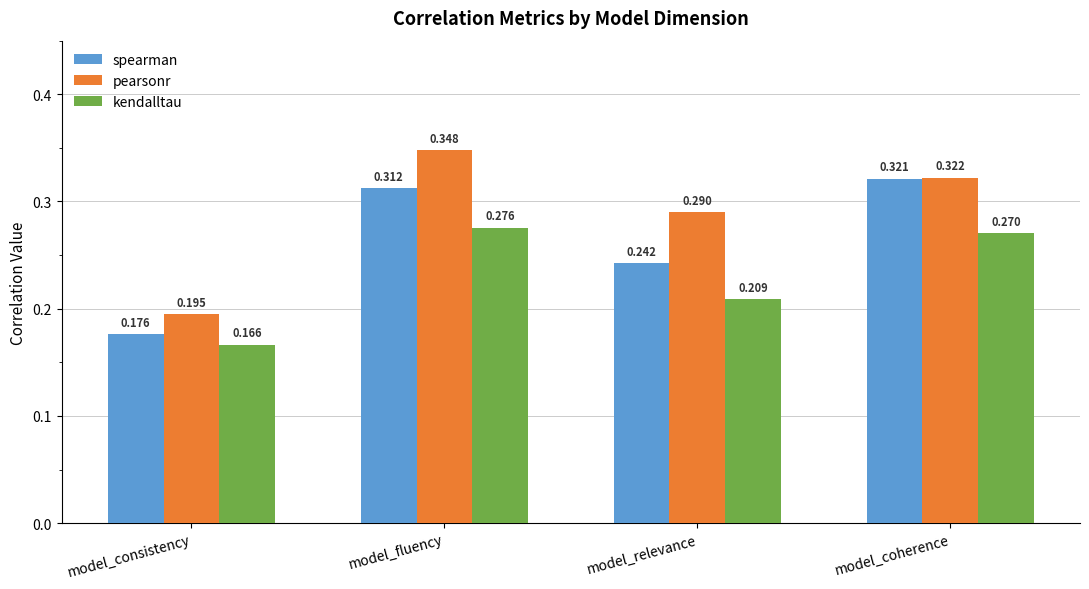

Which category has the lowest value across all series?

model_consistency